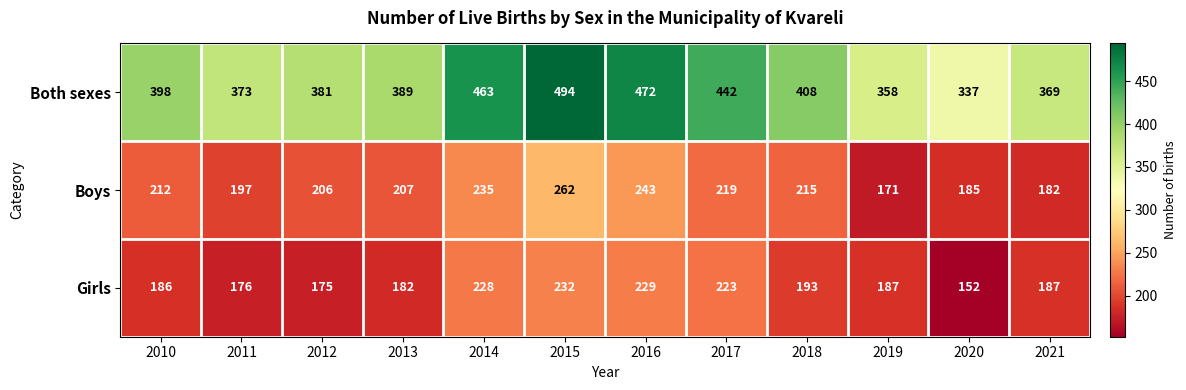

What is the approximate value of Both sexes at 2018?

408